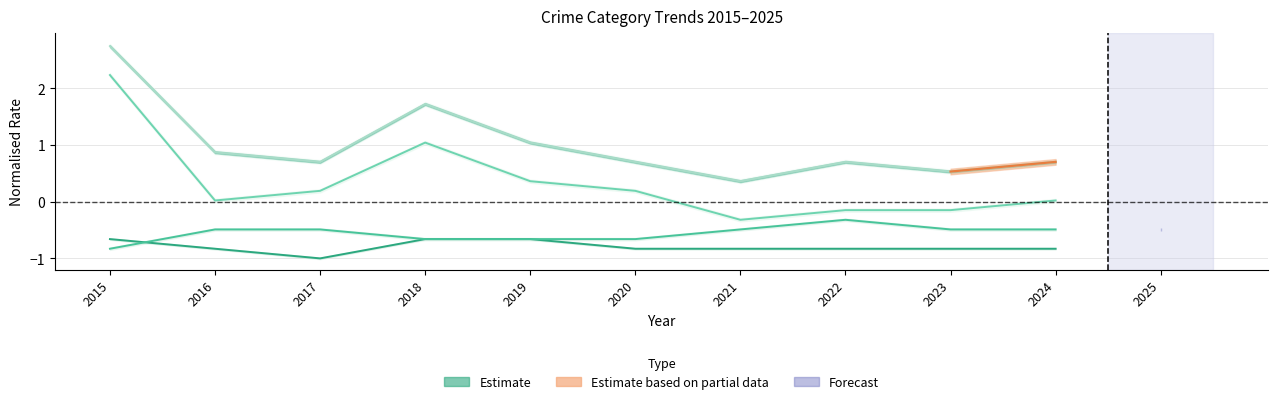

What is the sum of all Robbery values?

3.4